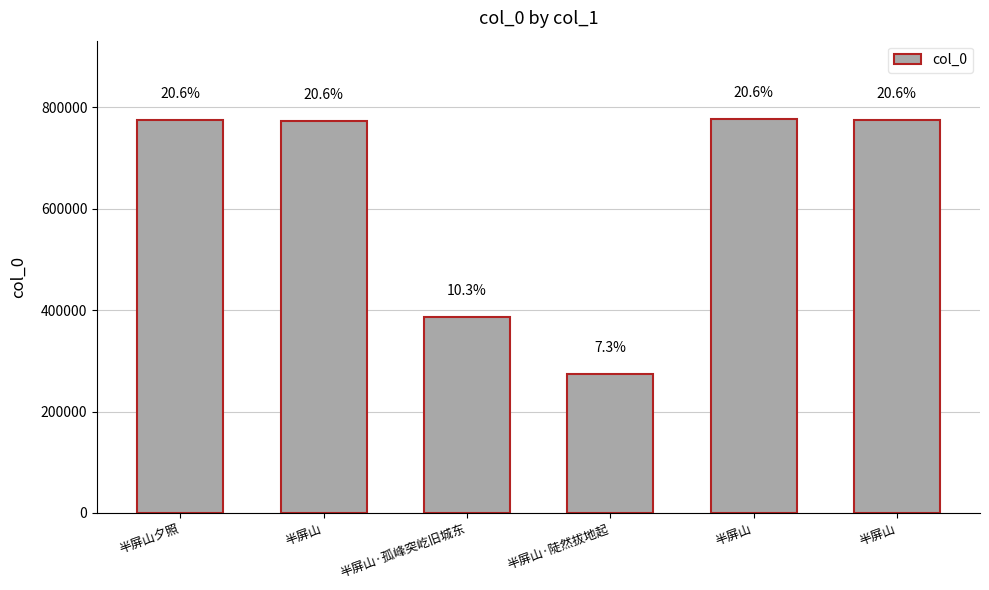

Which category has the highest value across all series?

半屏山